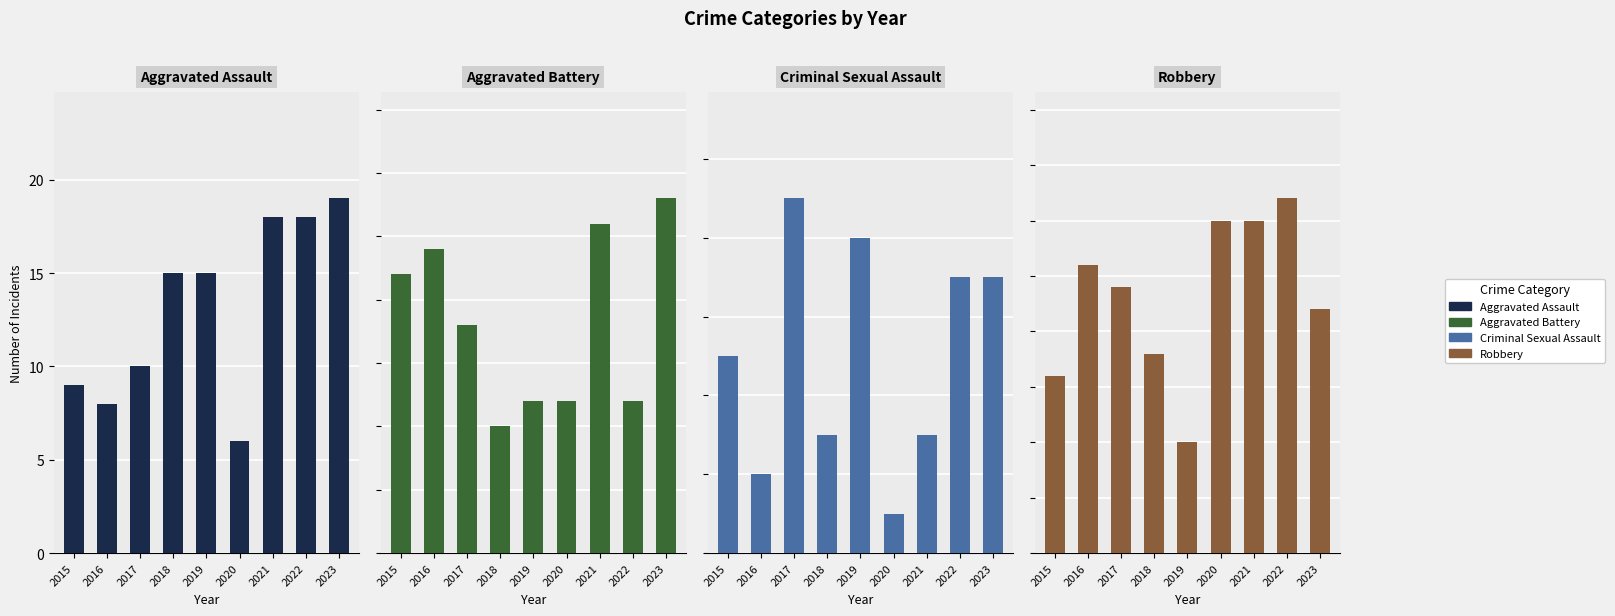

How many distinct data groups are displayed?

4